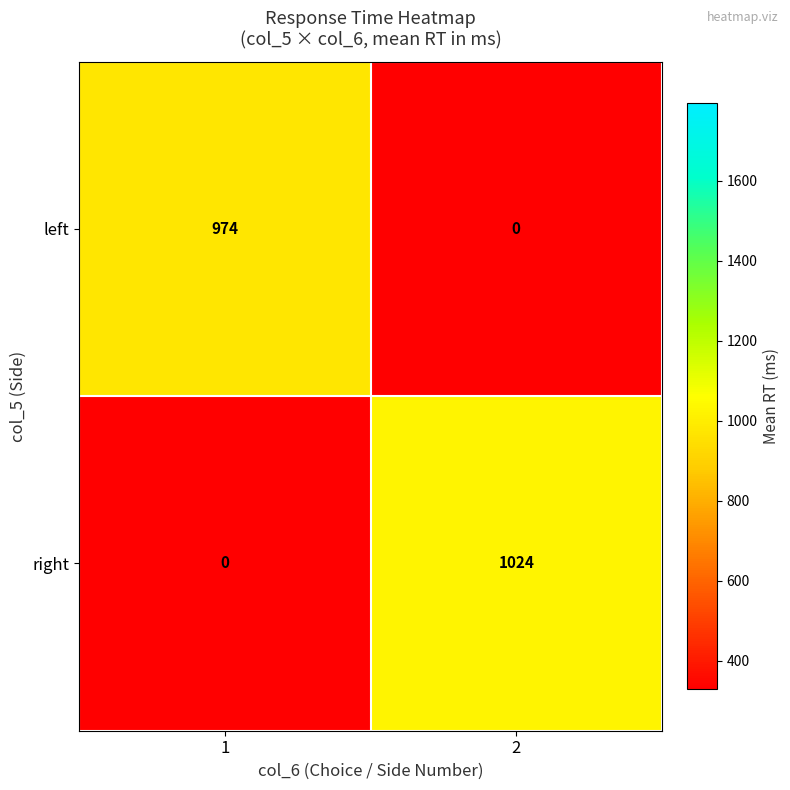

Is the value of left at 1 greater than the value of right at 1?

Yes